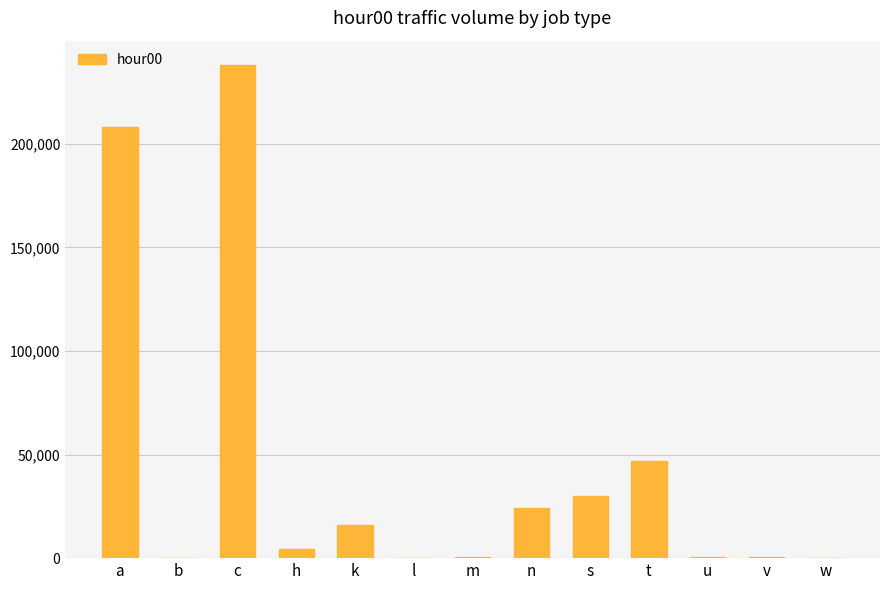

Where does the data first go above 4176?

a